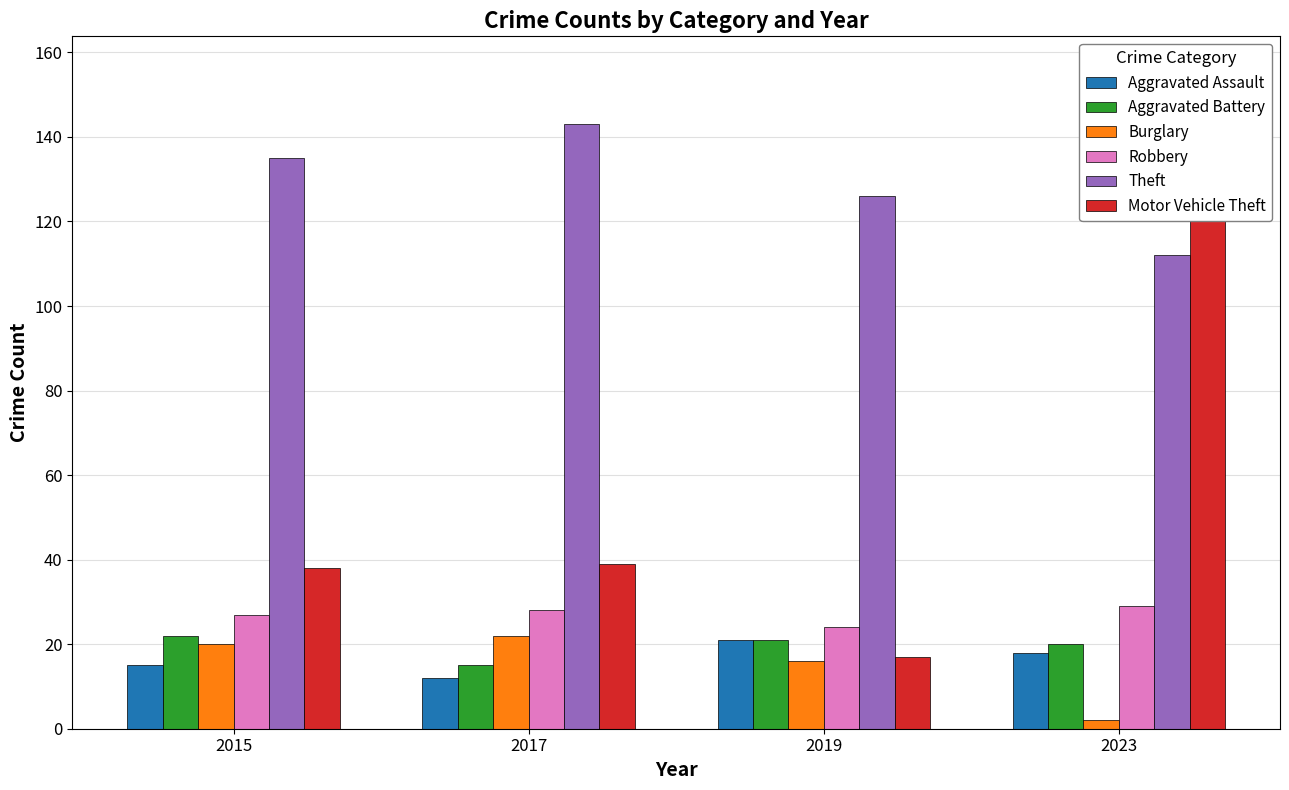

Reading left to right, list all the values displayed in this chart.

Aggravated Assault: 15	12	21	18
Aggravated Battery: 22	15	21	20
Burglary: 20	22	16	2
Robbery: 27	28	24	29
Theft: 135	143	126	112
Motor Vehicle Theft: 38	39	17	156